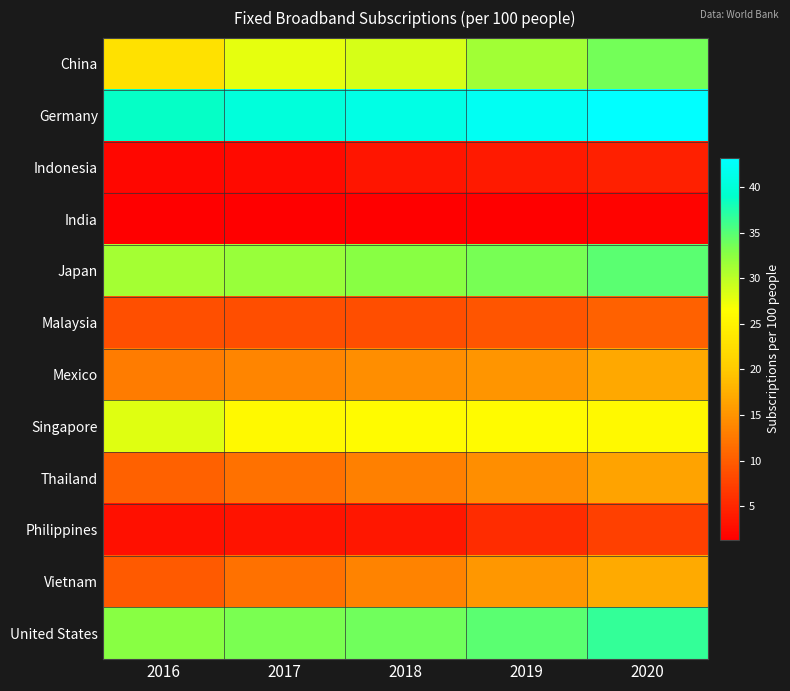

Between 2019 and 2020, which is larger?

2020